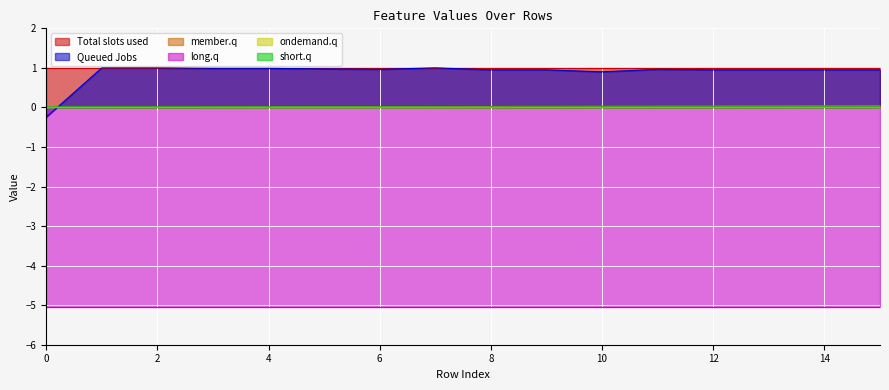

The member.q series shows 0.0 at 0. True or false?

True